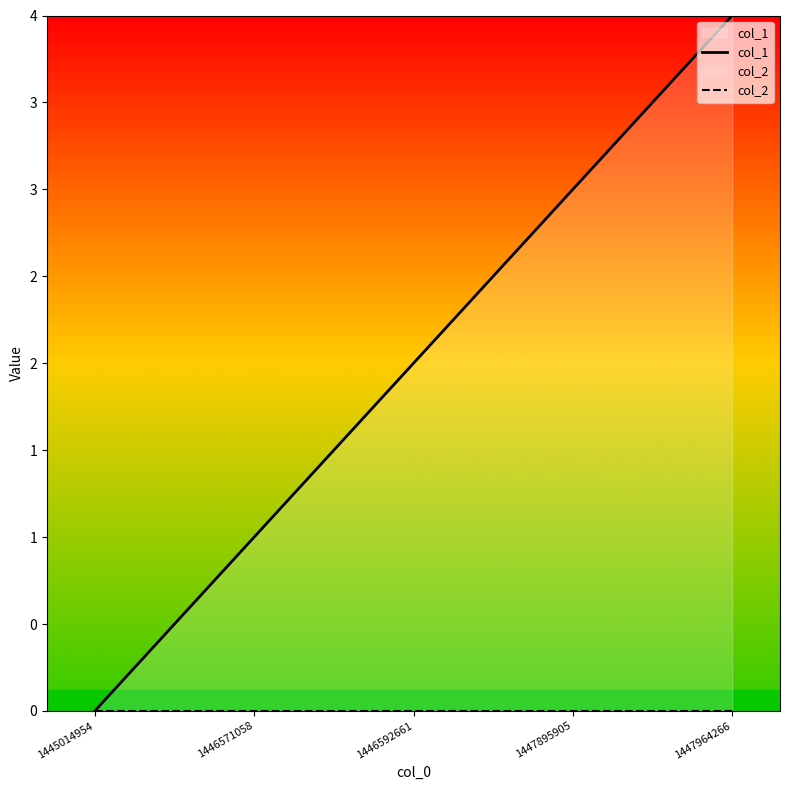

What is the value of the col_1 point at the 2nd from the left?

1